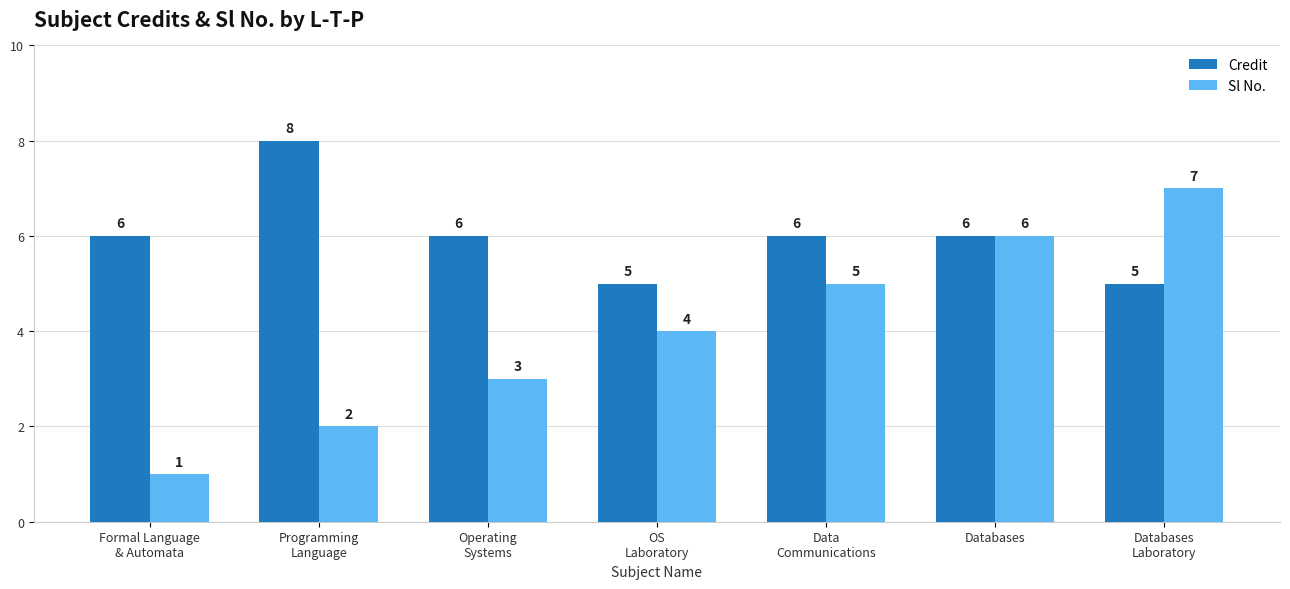

Reading right to left, list all the values displayed in this chart.

Credit: 5	6	6	5	6	8	6
Sl No.: 7	6	5	4	3	2	1